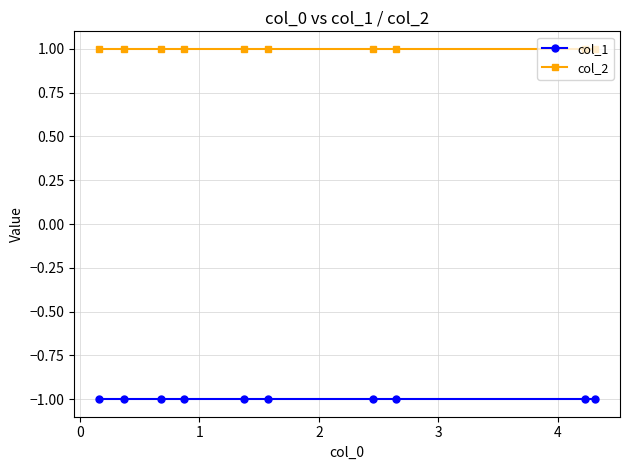

What is the value of the col_1 point at the 9th from the left?

-1